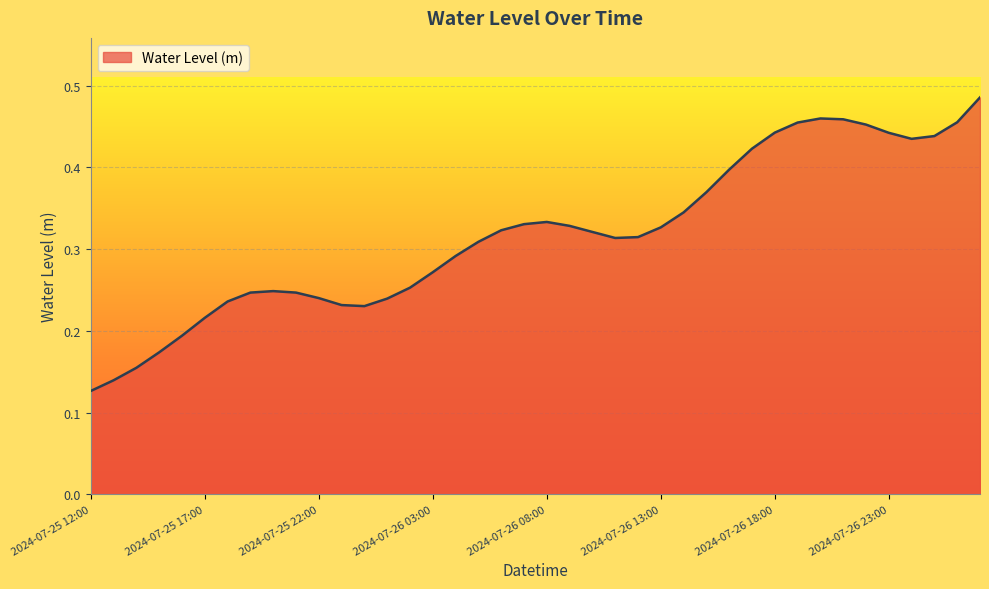

What is the label of the 31st point from the right?

2024-07-25 21:00